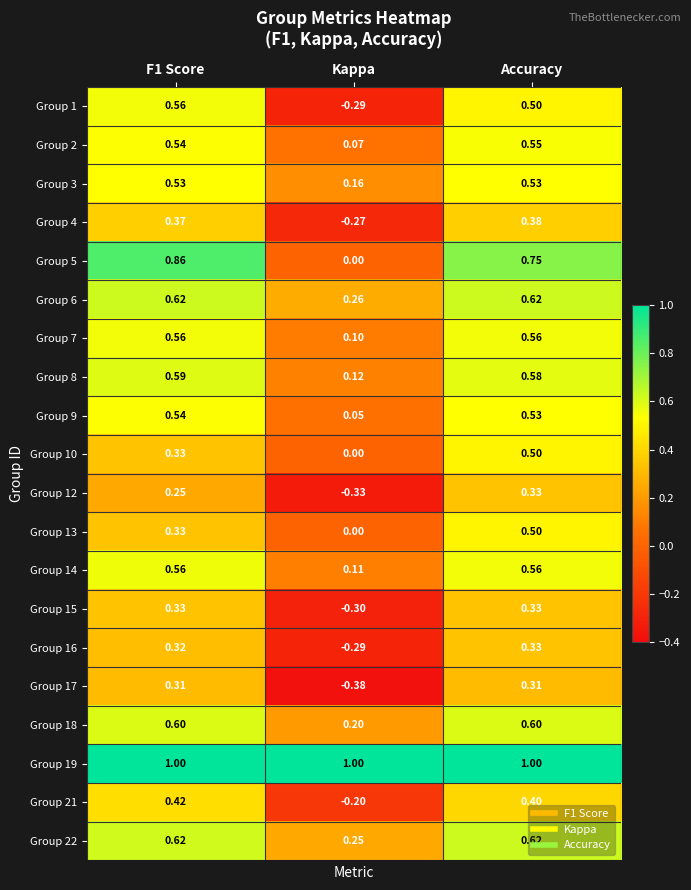

What is the maximum value shown in the chart?

1.0